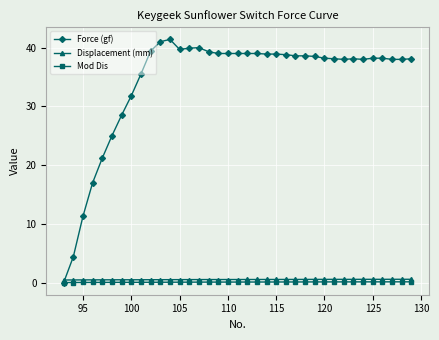

Count the Displacement (mm) values in the range 0 to 1.

37